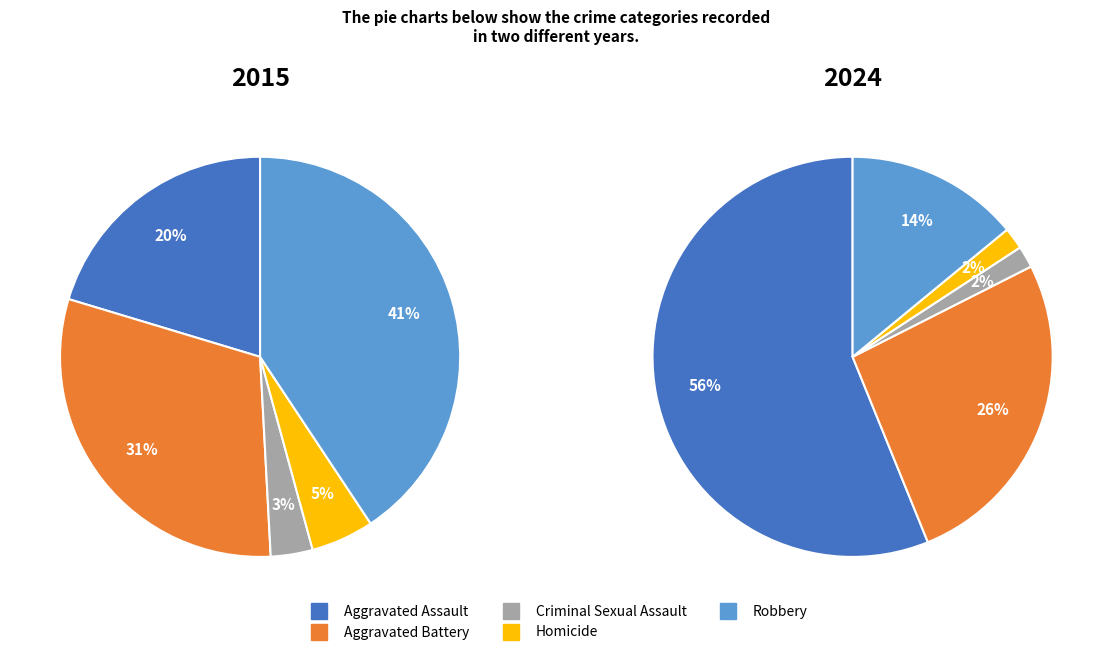

What percentage is the Criminal Sexual Assault slice, to the nearest percent?

3%